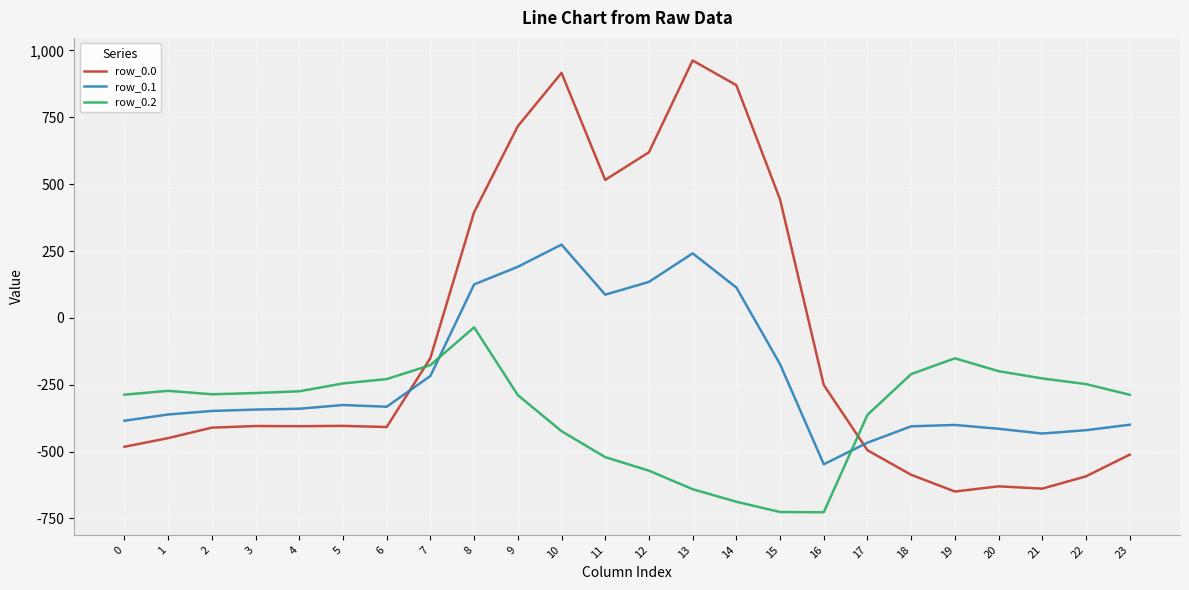

What value does the row_0.1 series have at 16?

-547.3